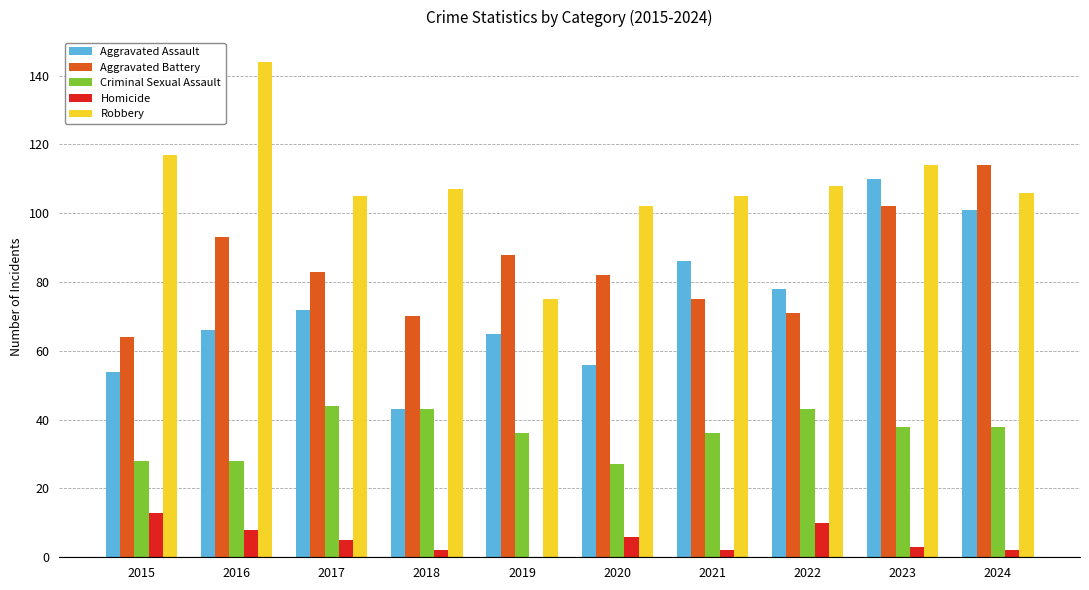

What is the average value of the Criminal Sexual Assault series?

36